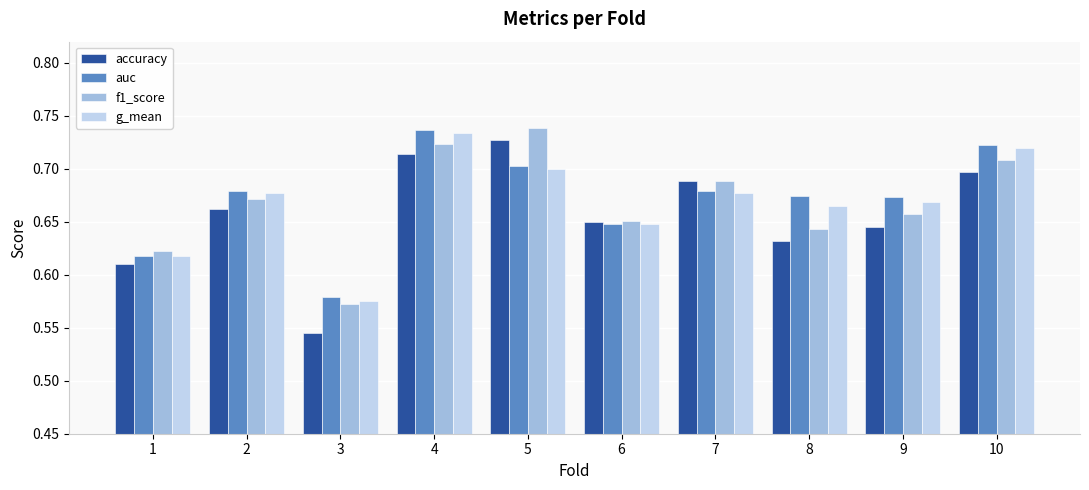

Does the chart contain stacked bars?

No